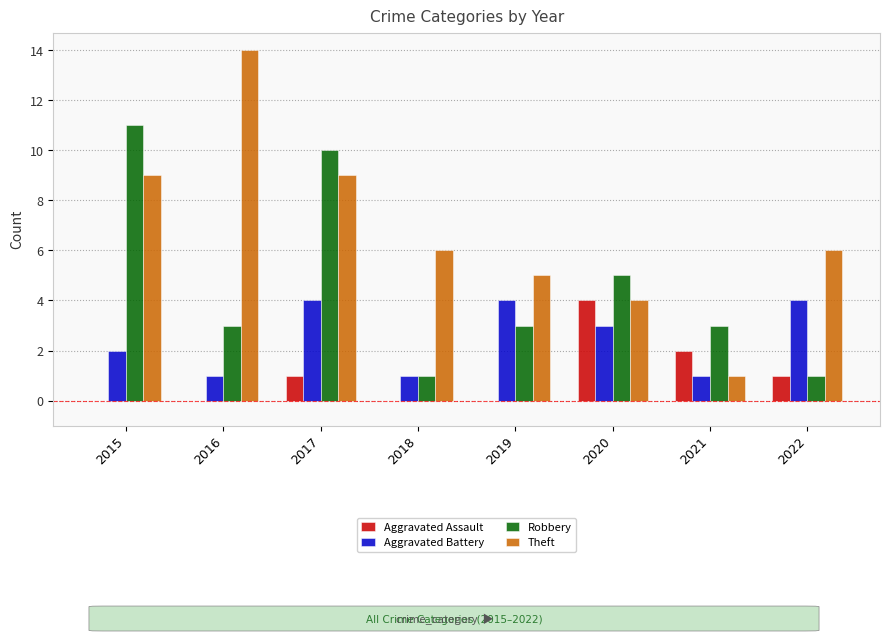

Between 2017 and 2019, which series saw the biggest shift?

Robbery